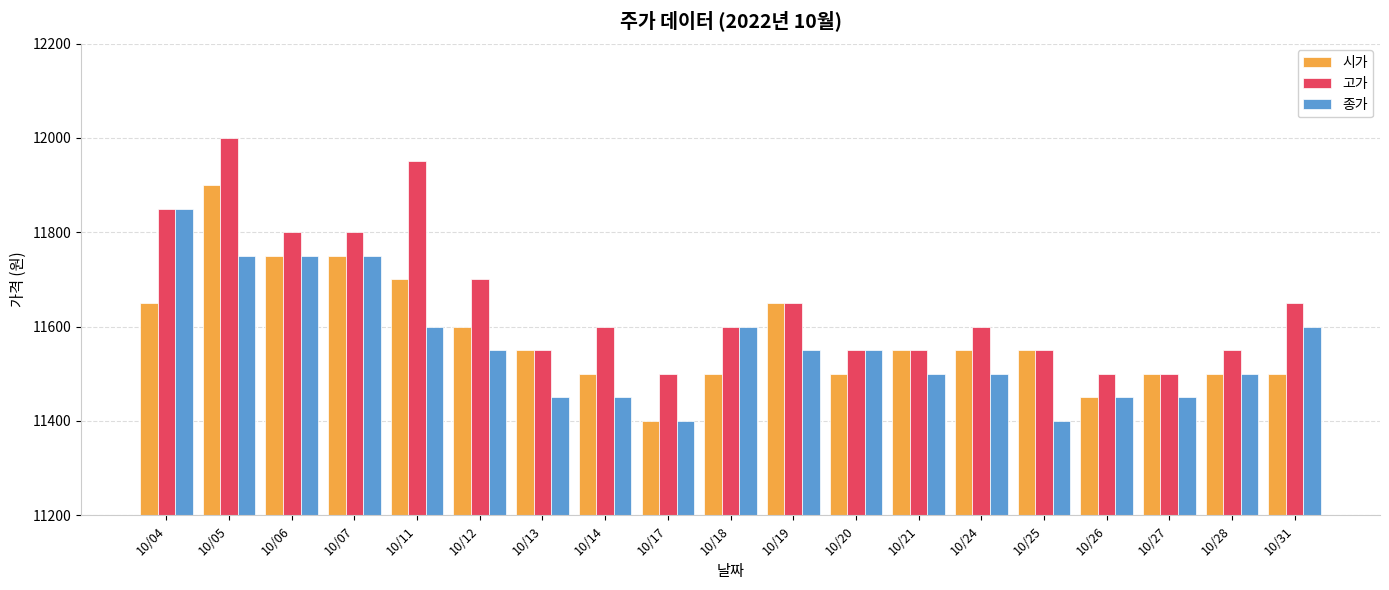

At which category is the sum across all series the highest?

10/05